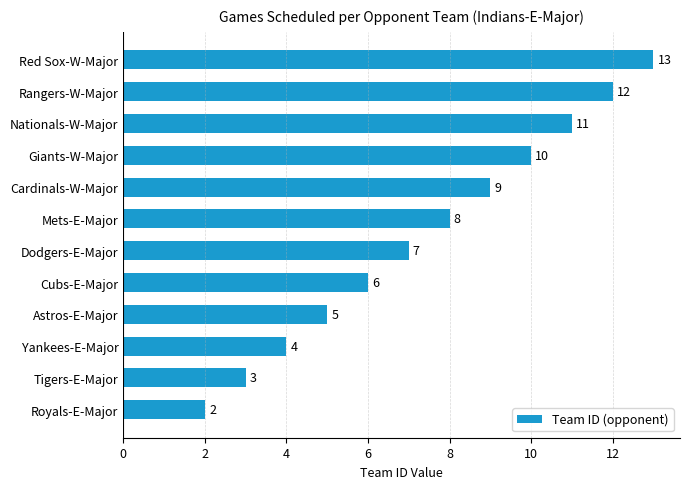

Are the bars grouped side by side (vs. stacked)?

No